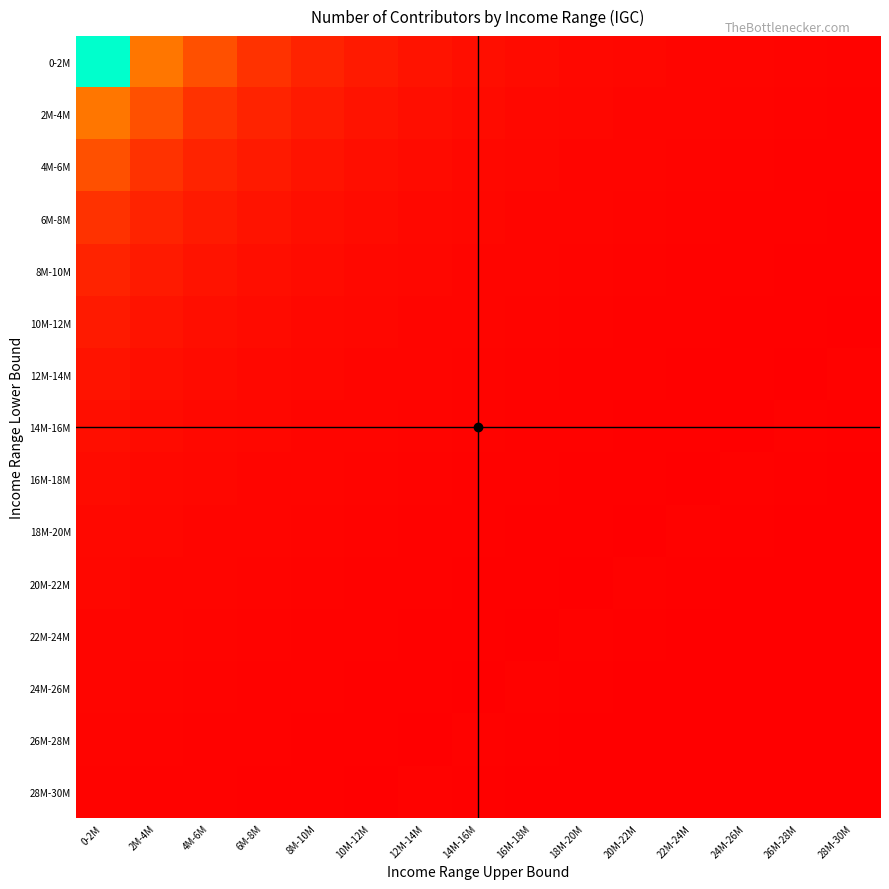

Reading left to right, what are all the values shown in this chart?

0-2M: 0-2M=820055	2M-4M=253542	4M-6M=171848	6M-8M=110688	8M-10M=78475	10M-12M=57558	12M-14M=42285	14M-16M=33387	16M-18M=26271	18M-20M=21300	20M-22M=17668	22M-24M=14927	24M-26M=13424	26M-28M=10535	28M-30M=9246
2M-4M: 0-2M=253542	2M-4M=171848	4M-6M=110688	6M-8M=78475	8M-10M=57558	10M-12M=42285	12M-14M=33387	14M-16M=26271	16M-18M=21300	18M-20M=17668	20M-22M=14927	22M-24M=13424	24M-26M=10535	26M-28M=9246	28M-30M=7465
4M-6M: 0-2M=171848	2M-4M=110688	4M-6M=78475	6M-8M=57558	8M-10M=42285	10M-12M=33387	12M-14M=26271	14M-16M=21300	16M-18M=17668	18M-20M=14927	20M-22M=13424	22M-24M=10535	24M-26M=9246	26M-28M=7465	28M-30M=6263
6M-8M: 0-2M=110688	2M-4M=78475	4M-6M=57558	6M-8M=42285	8M-10M=33387	10M-12M=26271	12M-14M=21300	14M-16M=17668	16M-18M=14927	18M-20M=13424	20M-22M=10535	22M-24M=9246	24M-26M=7465	26M-28M=6263	28M-30M=5145
8M-10M: 0-2M=78475	2M-4M=57558	4M-6M=42285	6M-8M=33387	8M-10M=26271	10M-12M=21300	12M-14M=17668	14M-16M=14927	16M-18M=13424	18M-20M=10535	20M-22M=9246	22M-24M=7465	24M-26M=6263	26M-28M=5145	28M-30M=4404
10M-12M: 0-2M=57558	2M-4M=42285	4M-6M=33387	6M-8M=26271	8M-10M=21300	10M-12M=17668	12M-14M=14927	14M-16M=13424	16M-18M=10535	18M-20M=9246	20M-22M=7465	22M-24M=6263	24M-26M=5145	26M-28M=4404	28M-30M=3681
12M-14M: 0-2M=42285	2M-4M=33387	4M-6M=26271	6M-8M=21300	8M-10M=17668	10M-12M=14927	12M-14M=13424	14M-16M=10535	16M-18M=9246	18M-20M=7465	20M-22M=6263	22M-24M=5145	24M-26M=4404	26M-28M=3681	28M-30M=6921
14M-16M: 0-2M=33387	2M-4M=26271	4M-6M=21300	6M-8M=17668	8M-10M=14927	10M-12M=13424	12M-14M=10535	14M-16M=9246	16M-18M=7465	18M-20M=6263	20M-22M=5145	22M-24M=4404	24M-26M=3681	26M-28M=6921	28M-30M=4389
16M-18M: 0-2M=26271	2M-4M=21300	4M-6M=17668	6M-8M=14927	8M-10M=13424	10M-12M=10535	12M-14M=9246	14M-16M=7465	16M-18M=6263	18M-20M=5145	20M-22M=4404	22M-24M=3681	24M-26M=6921	26M-28M=4389	28M-30M=3040
18M-20M: 0-2M=21300	2M-4M=17668	4M-6M=14927	6M-8M=13424	8M-10M=10535	10M-12M=9246	12M-14M=7465	14M-16M=6263	16M-18M=5145	18M-20M=4404	20M-22M=3681	22M-24M=6921	24M-26M=4389	26M-28M=3040	28M-30M=1861
20M-22M: 0-2M=17668	2M-4M=14927	4M-6M=13424	6M-8M=10535	8M-10M=9246	10M-12M=7465	12M-14M=6263	14M-16M=5145	16M-18M=4404	18M-20M=3681	20M-22M=6921	22M-24M=4389	24M-26M=3040	26M-28M=1861	28M-30M=2268
22M-24M: 0-2M=14927	2M-4M=13424	4M-6M=10535	6M-8M=9246	8M-10M=7465	10M-12M=6263	12M-14M=5145	14M-16M=4404	16M-18M=3681	18M-20M=6921	20M-22M=4389	22M-24M=3040	24M-26M=1861	26M-28M=2268	28M-30M=1413
24M-26M: 0-2M=13424	2M-4M=10535	4M-6M=9246	6M-8M=7465	8M-10M=6263	10M-12M=5145	12M-14M=4404	14M-16M=3681	16M-18M=6921	18M-20M=4389	20M-22M=3040	22M-24M=1861	24M-26M=2268	26M-28M=1413	28M-30M=901
26M-28M: 0-2M=10535	2M-4M=9246	4M-6M=7465	6M-8M=6263	8M-10M=5145	10M-12M=4404	12M-14M=3681	14M-16M=6921	16M-18M=4389	18M-20M=3040	20M-22M=1861	22M-24M=2268	24M-26M=1413	26M-28M=901	28M-30M=552
28M-30M: 0-2M=9246	2M-4M=7465	4M-6M=6263	6M-8M=5145	8M-10M=4404	10M-12M=3681	12M-14M=6921	14M-16M=4389	16M-18M=3040	18M-20M=1861	20M-22M=2268	22M-24M=1413	24M-26M=901	26M-28M=552	28M-30M=746